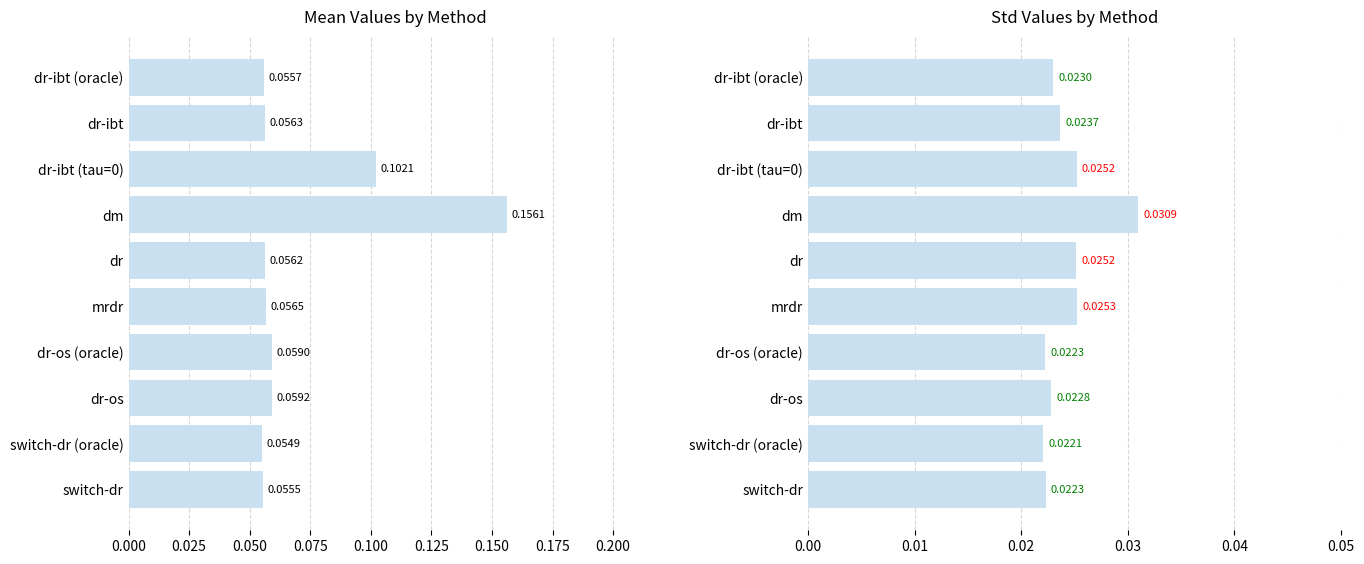

True or false: mean has a value of 0.0 at dr-ibt (oracle).

False